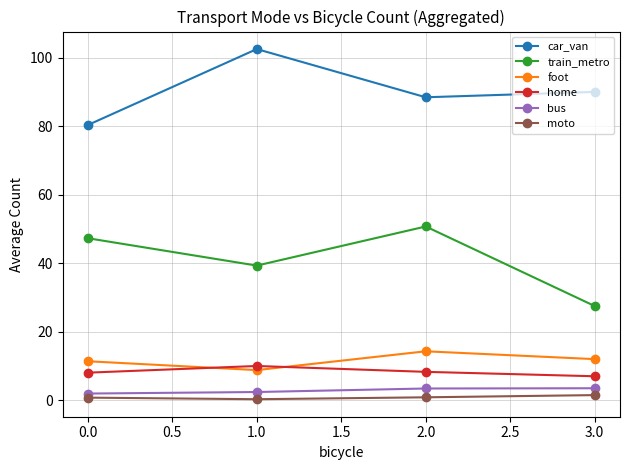

Is the value of foot at 3.0 greater than the value of train_metro at 2.0?

No